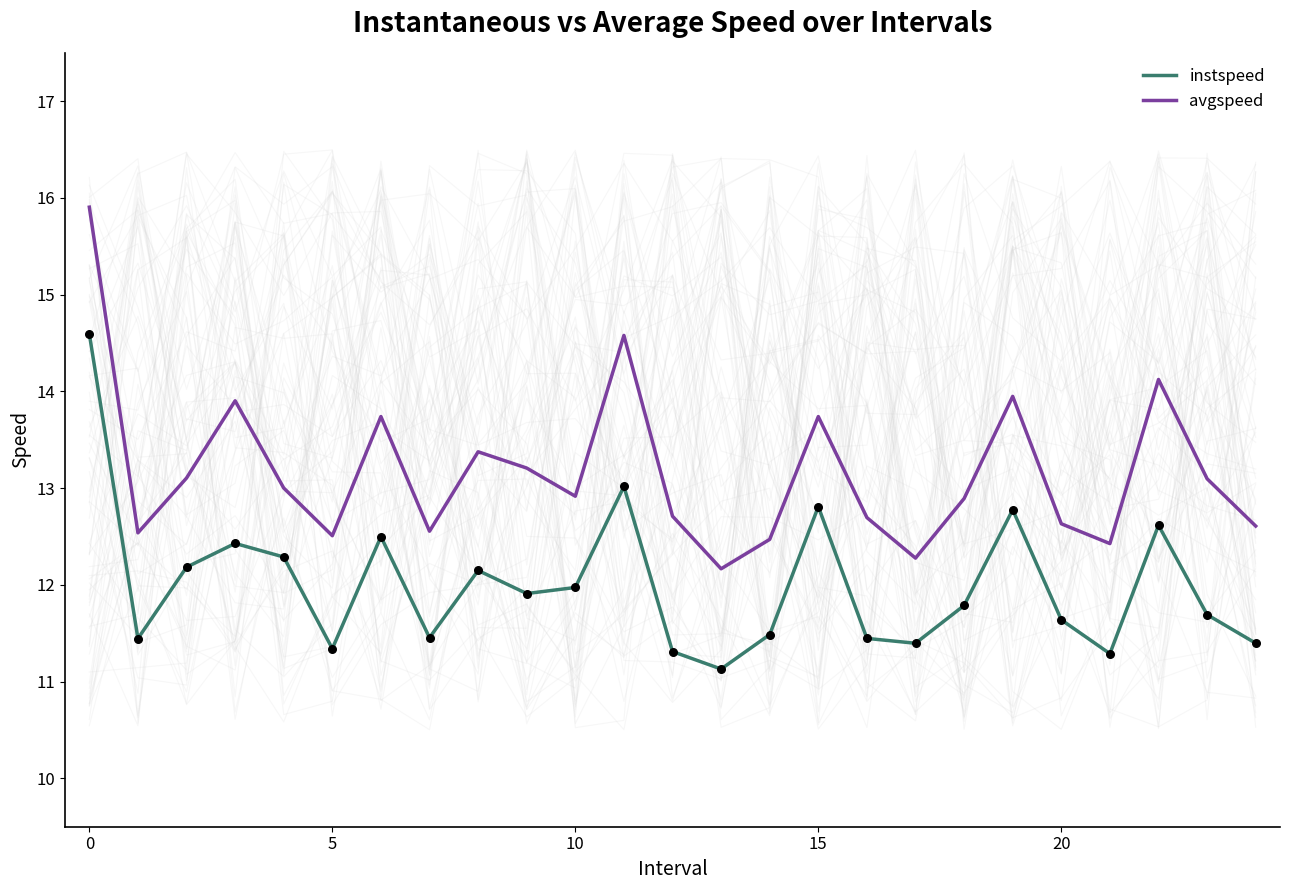

What are all the series names shown in the legend?

instspeed, avgspeed